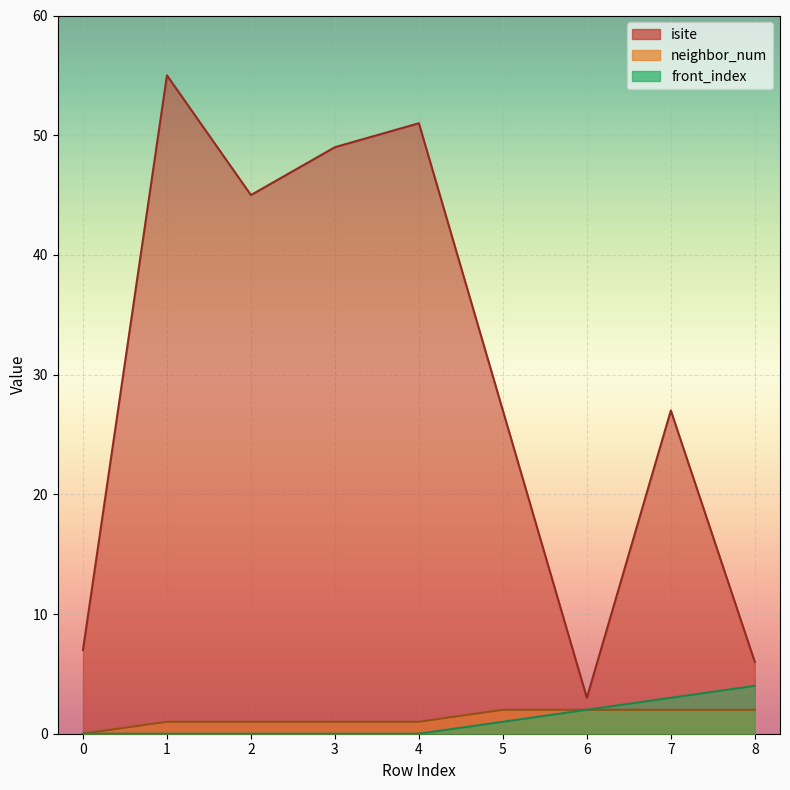

True or false: neighbor_num and front_index cross at least once.

False